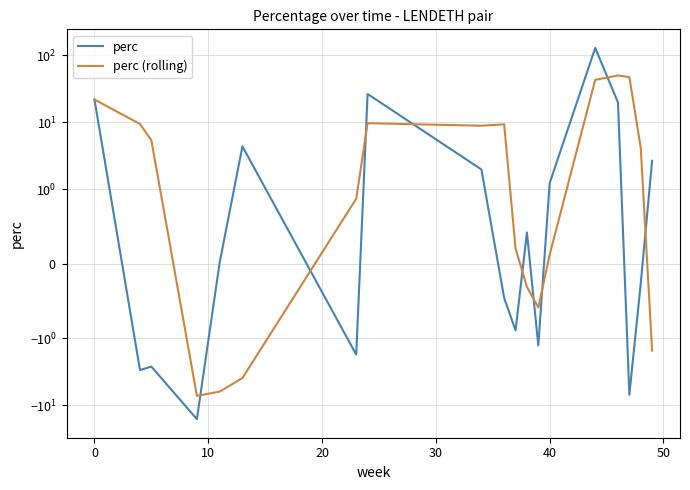

Which series has the largest range (max minus min)?

perc